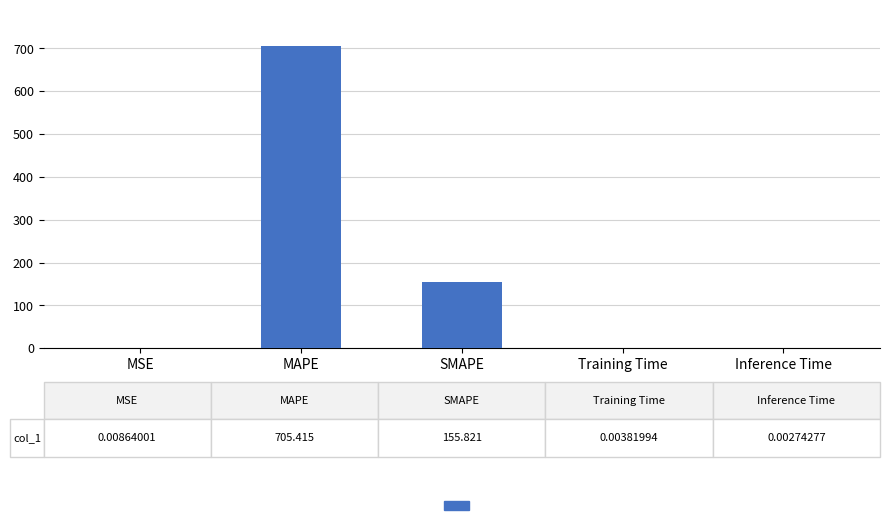

What is the sum of all values?

861.3